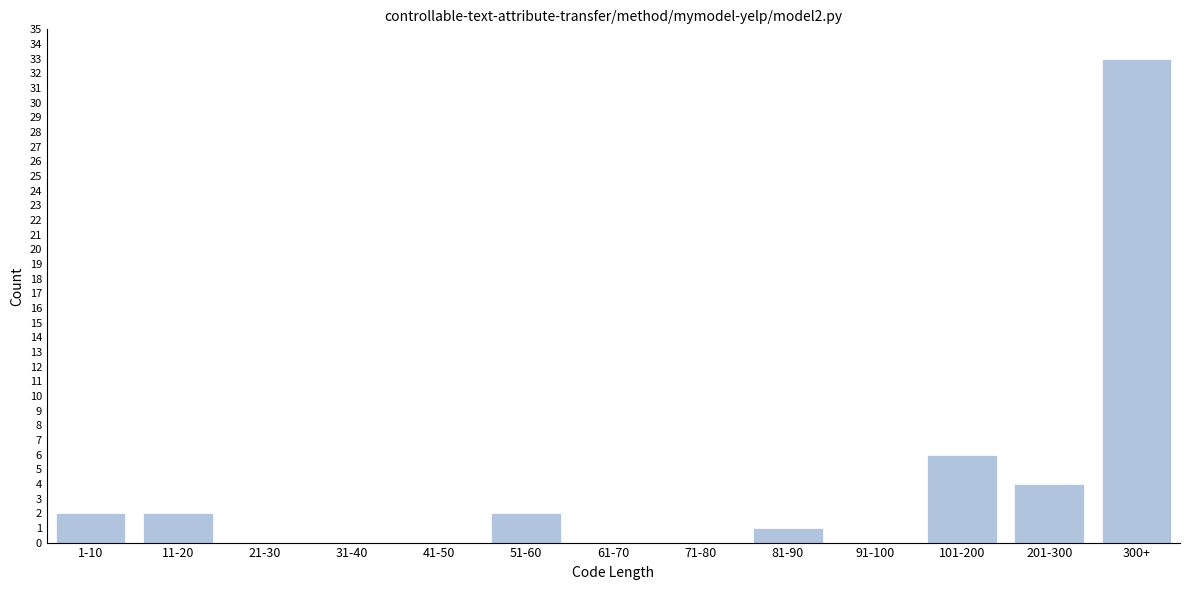

Reading right to left, extract all data points from this chart.

300+=33	201-300=4	101-200=6	91-100=0	81-90=1	71-80=0	61-70=0	51-60=2	41-50=0	31-40=0	21-30=0	11-20=2	1-10=2